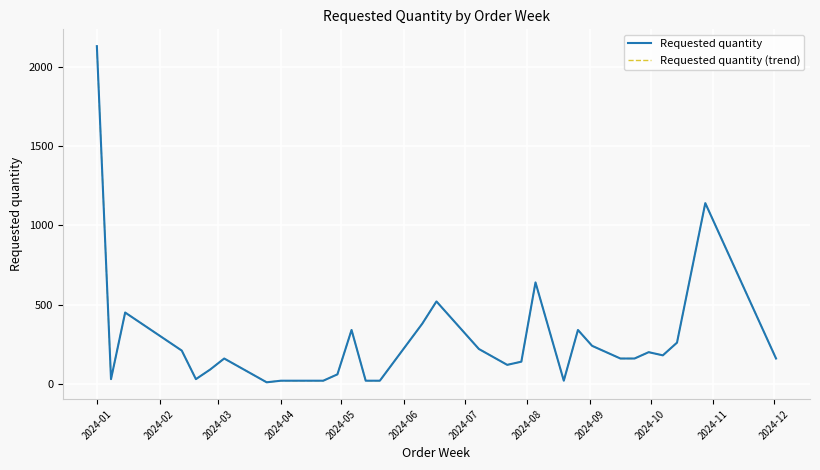

Where does the Requested quantity series first go above 160?

2024-01